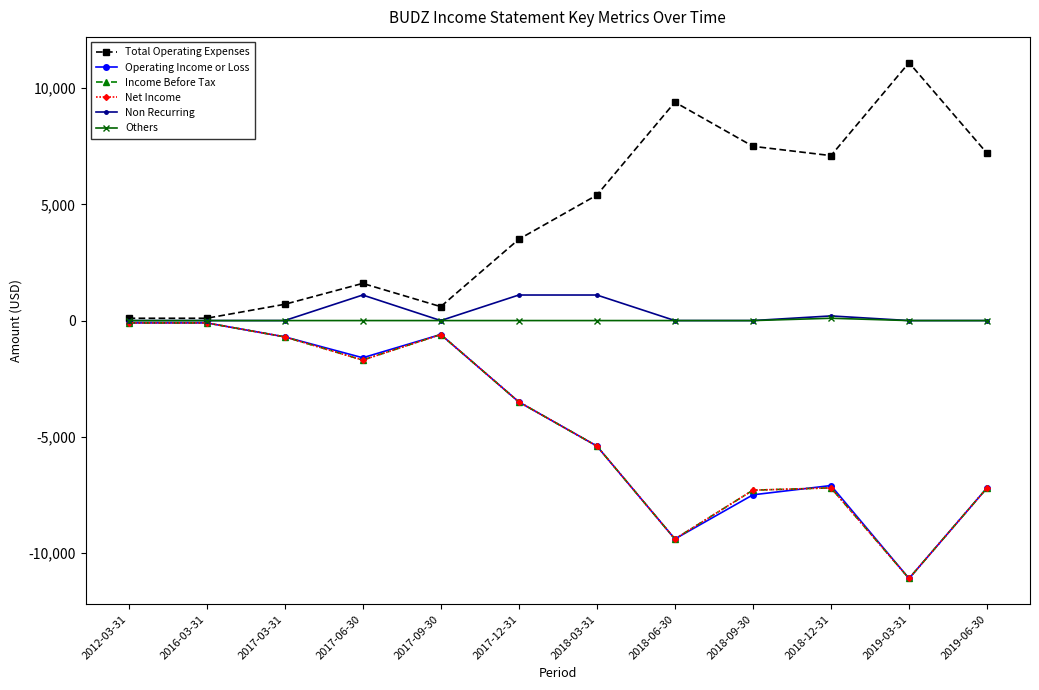

What is the average value of the Others series?

8